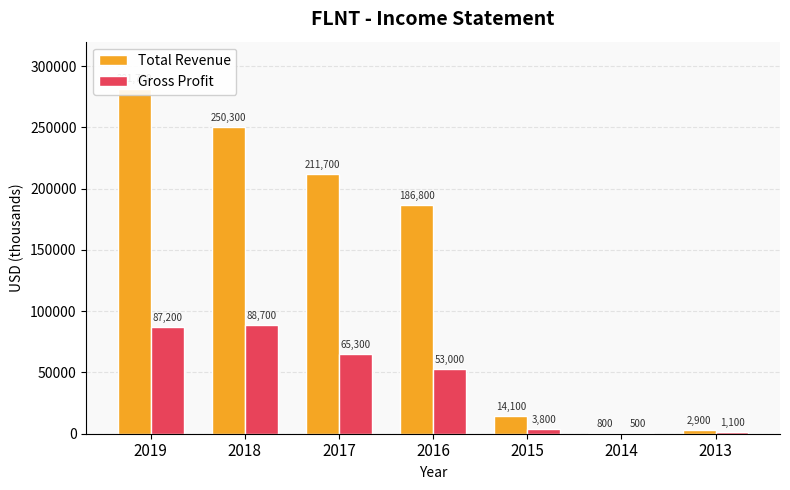

What is the difference between the maximum and minimum values in the Gross Profit series?

88200